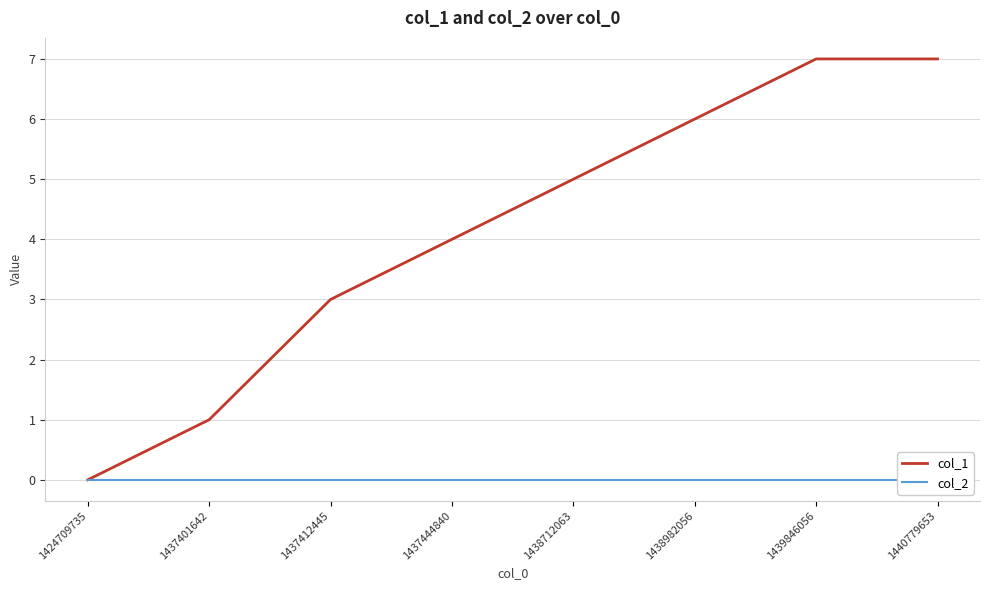

Rank the series at 1437444840 from highest to lowest value.

col_1, col_2